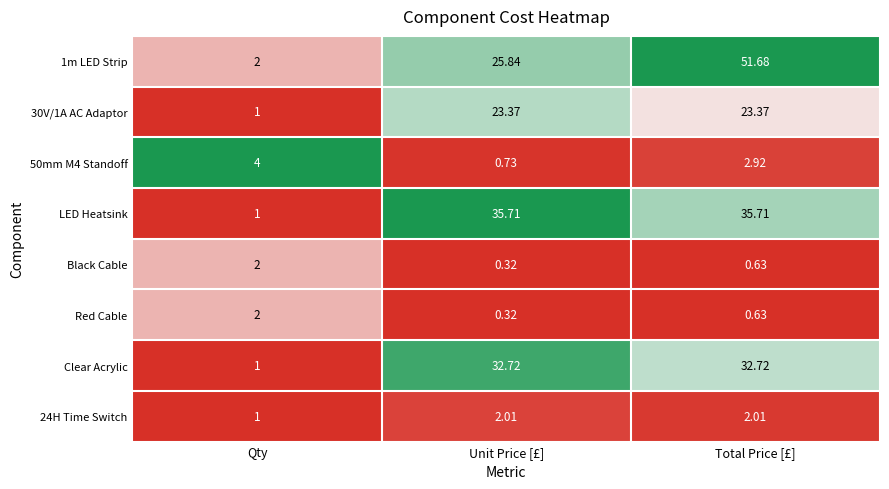

What is the difference between the highest and lowest values at Unit Price [£]?

35.4